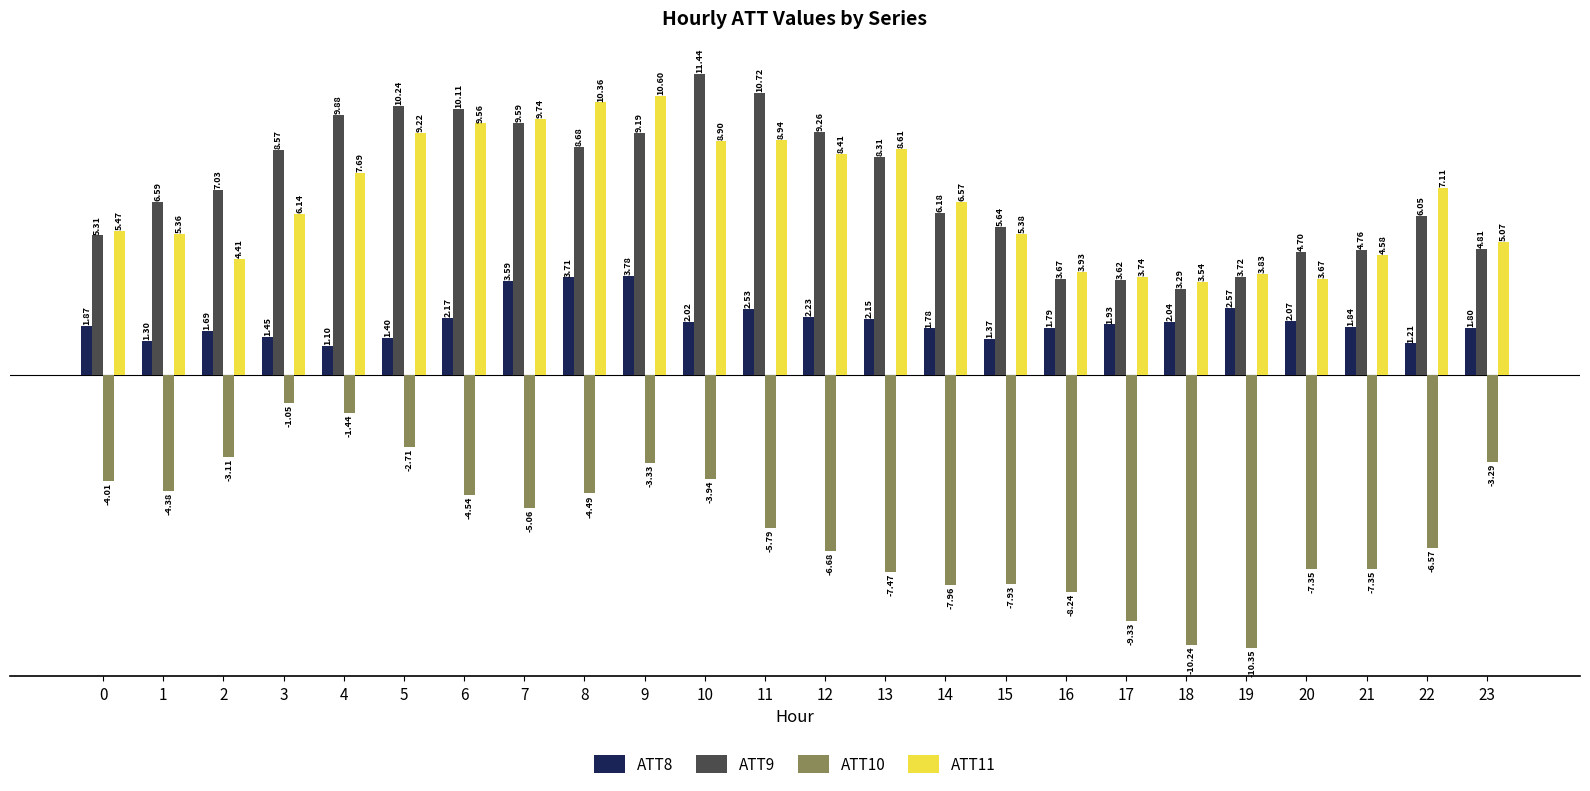

How many data points in ATT9 are above 7?

12